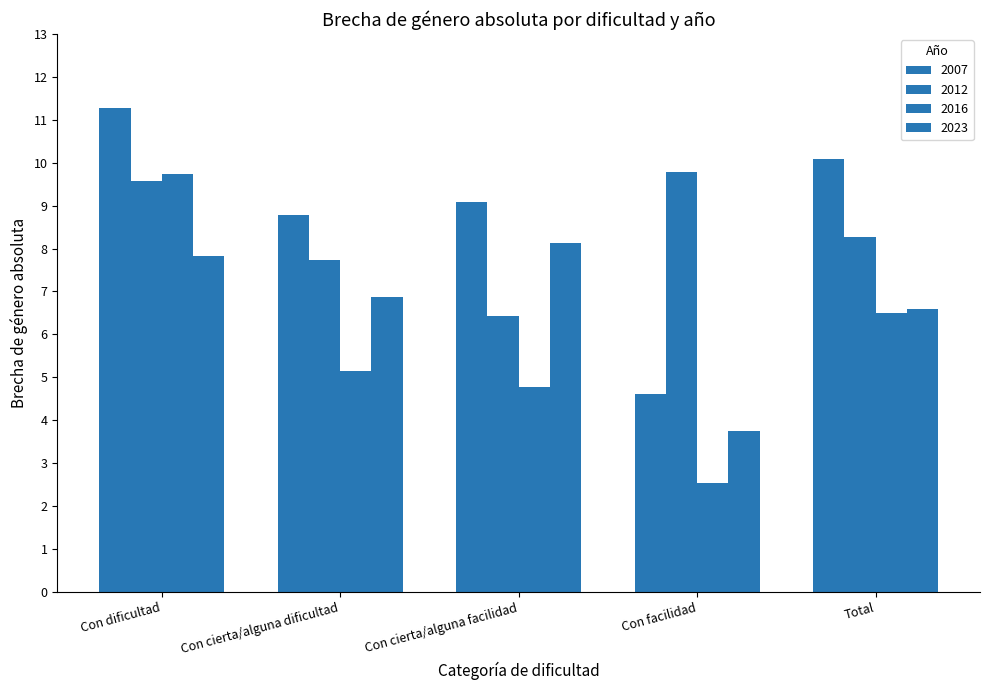

What is the difference between the highest and lowest values at Con cierta/alguna facilidad?

4.3